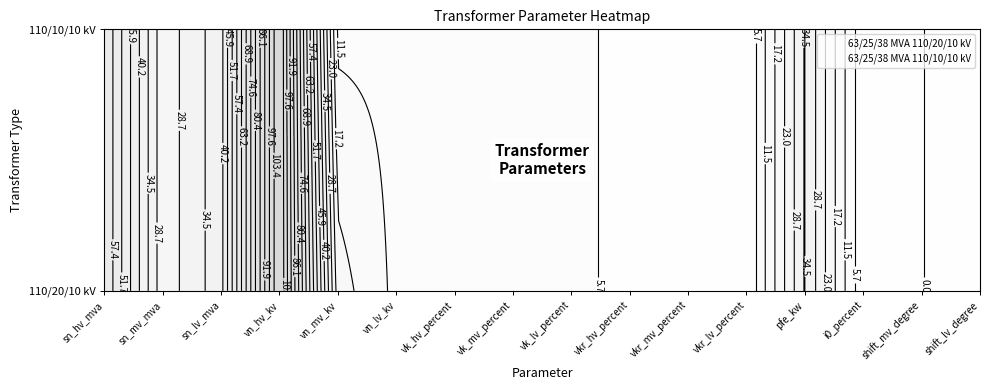

At how many categories does at least one series exceed 13?

6